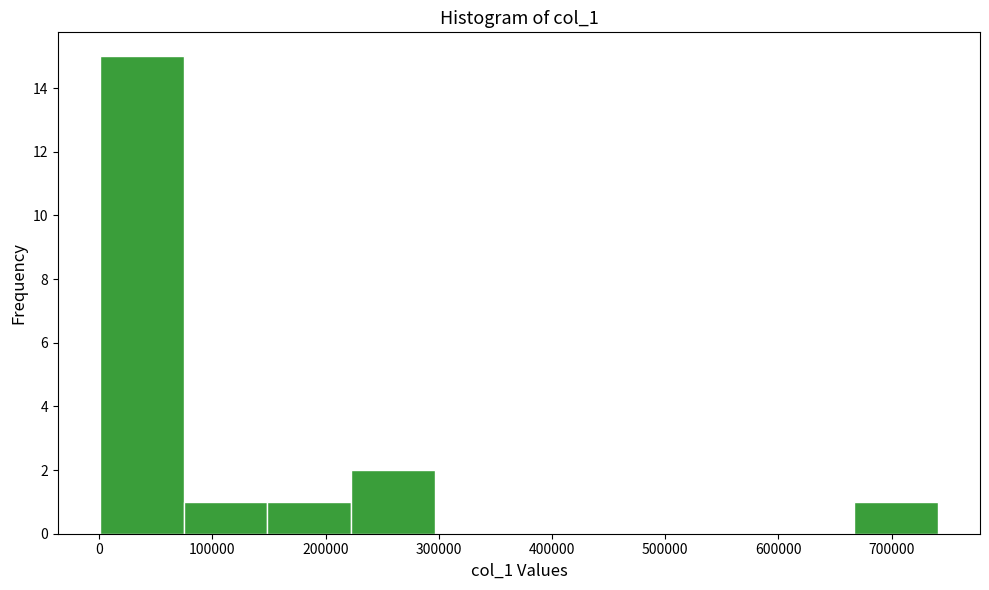

Reading left to right, transcribe this chart: for each bar, give the range it covers on the x-axis and its height. Neither the bar edges nor the heights are printed on the chart, so give them approximately, as read against the axes.

0 to 70000: 15
70000 to 150000: 1
150000 to 220000: 1
220000 to 300000: 2
300000 to 370000: 0
370000 to 440000: 0
440000 to 520000: 0
520000 to 590000: 0
590000 to 670000: 0
670000 to 740000: 1